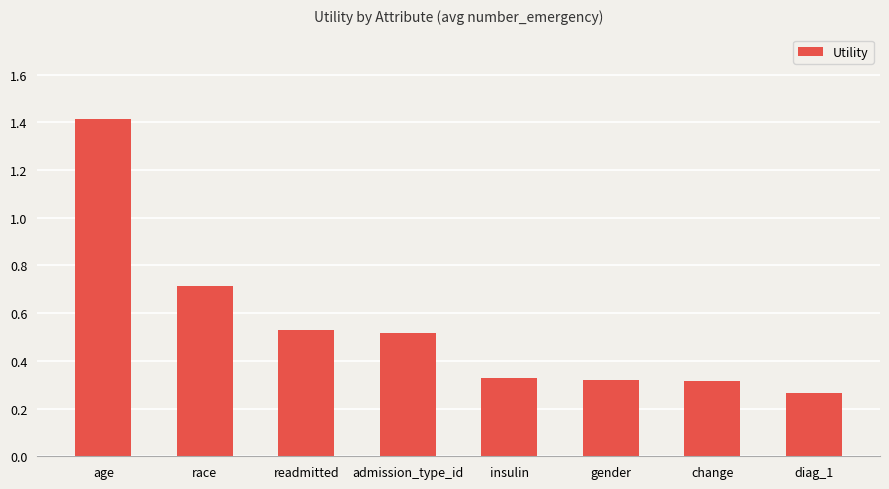

What is the label of the 4th bar from the right?

insulin